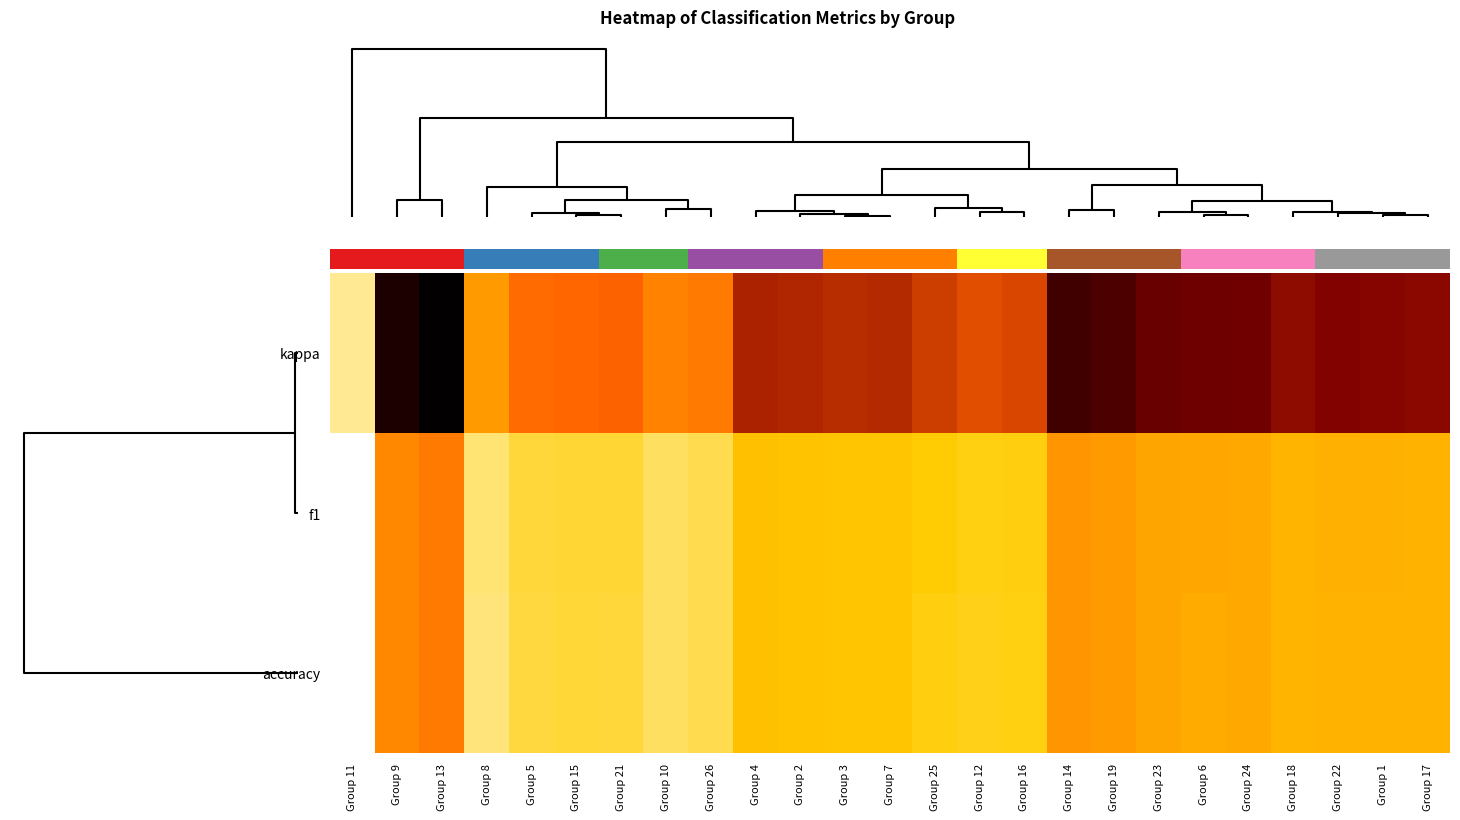

Which series has the widest spread of values?

kappa